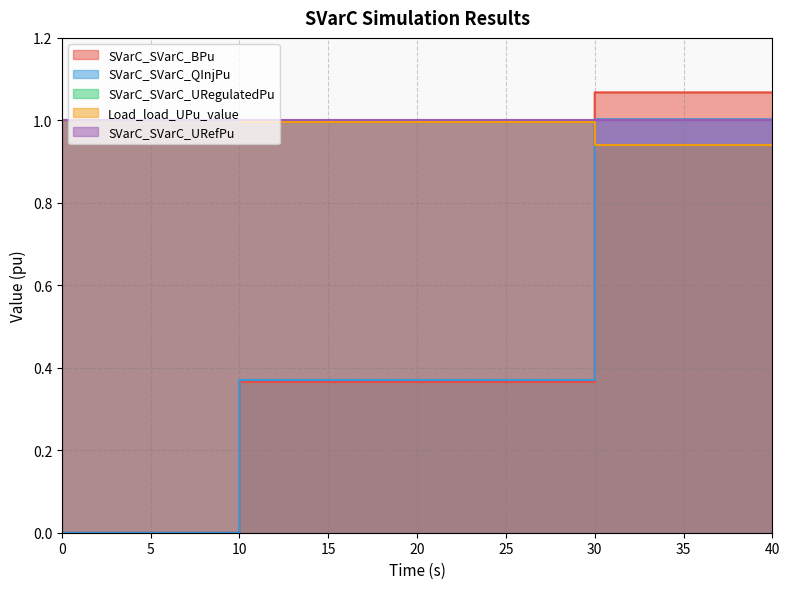

True or false: Load_load_UPu_value and SVarC_SVarC_URegulatedPu intersect in this chart.

False